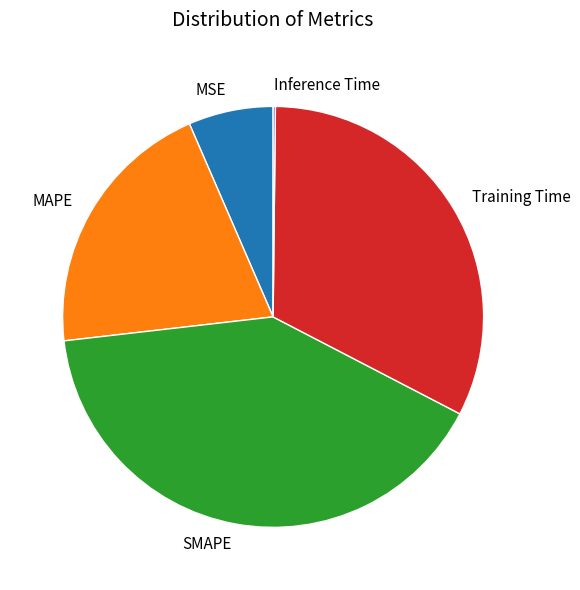

Between MSE and SMAPE, which is larger?

SMAPE